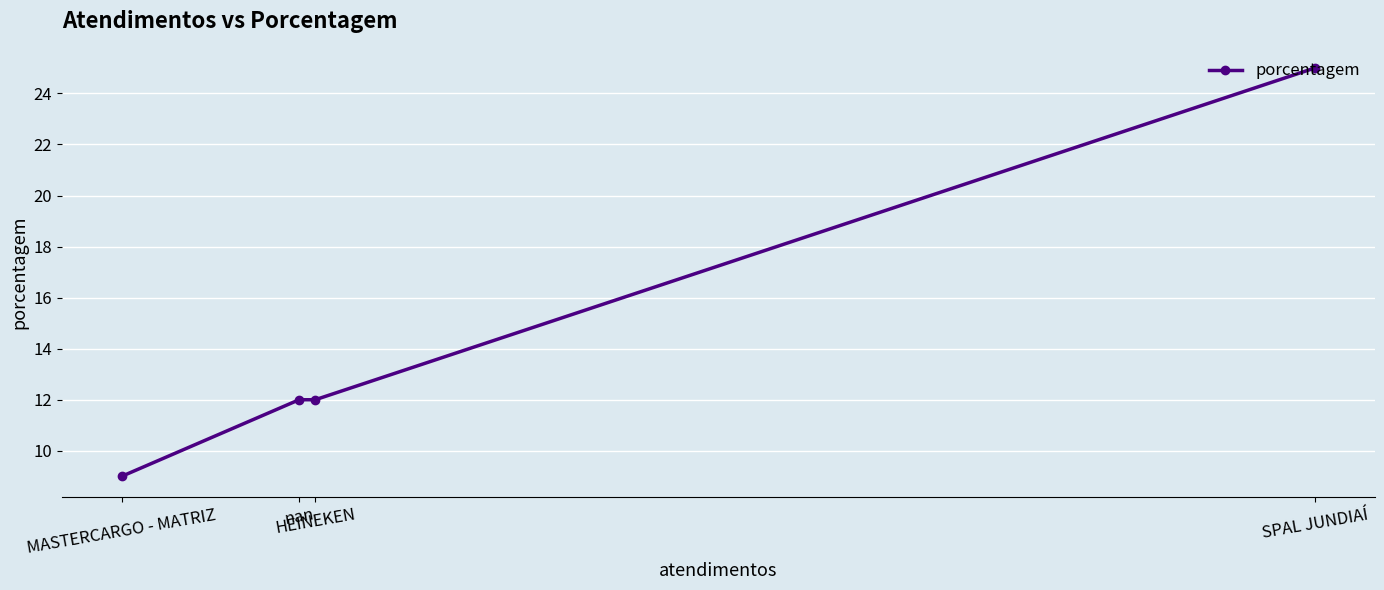

What position from the right is MASTERCARGO - MATRIZ?

4